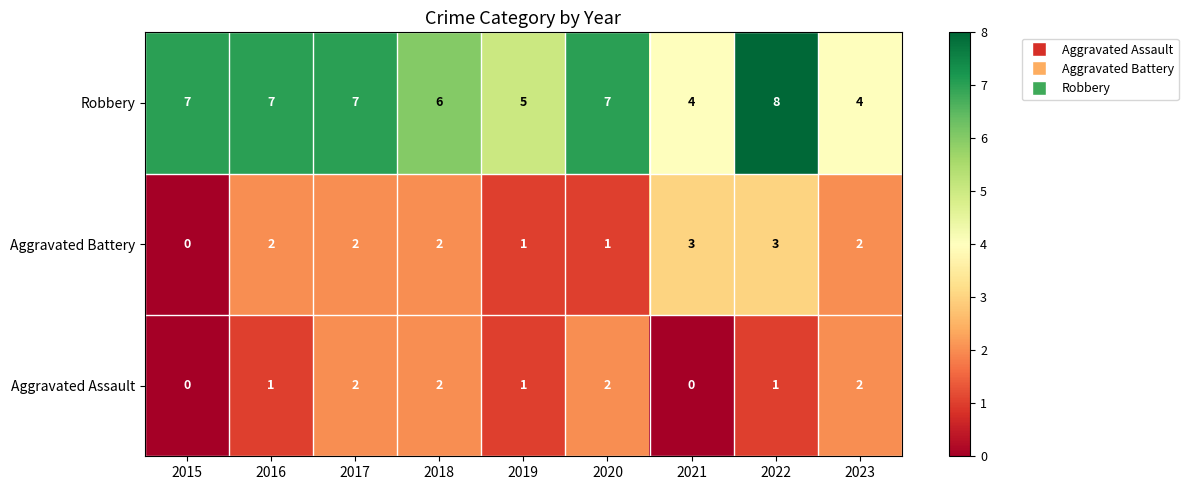

How many Robbery values are between 5 and 7?

6